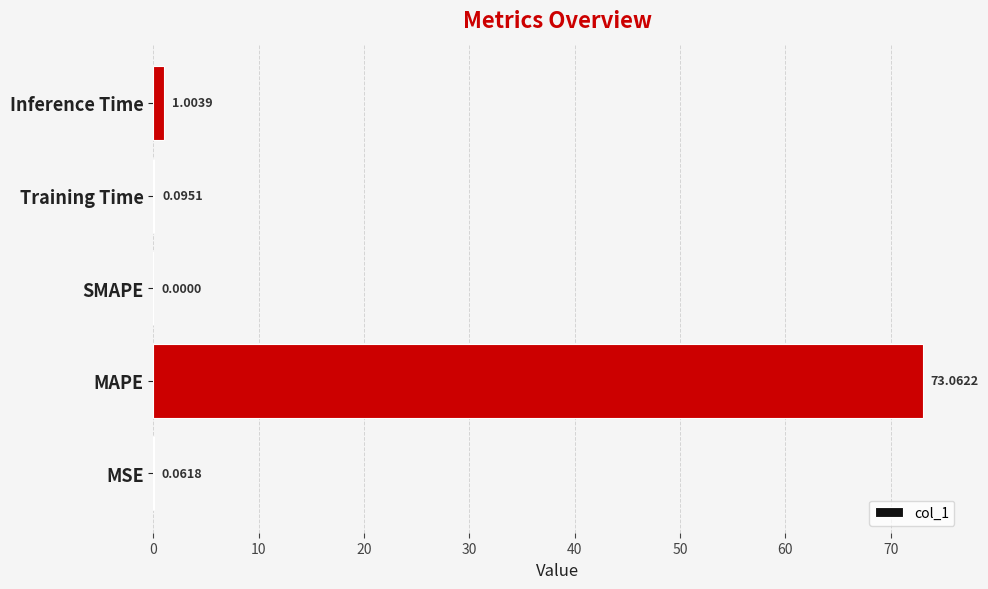

Where is the data nearest to the value 36?

Inference Time